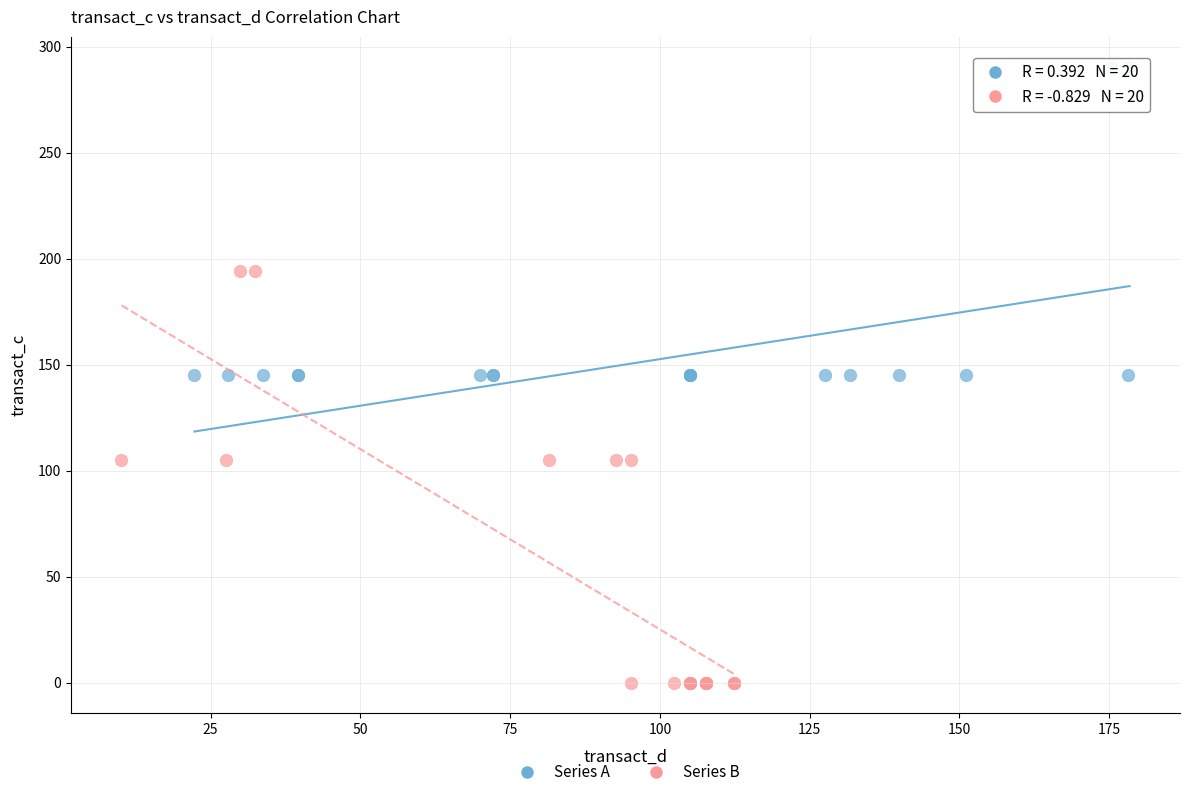

Which series contains the highest Y value?

Series A